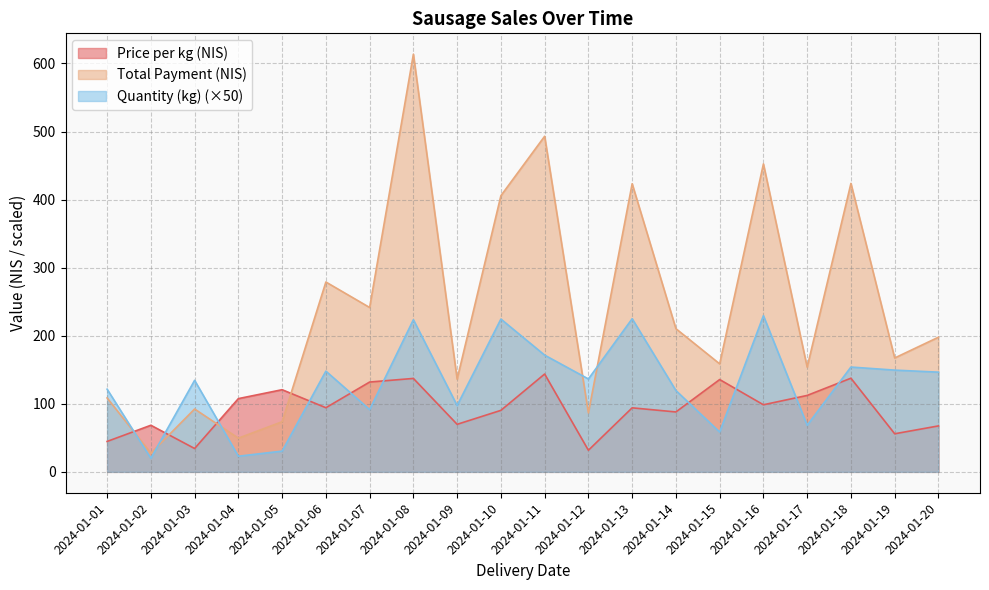

The Price per kg (NIS) series shows 99.8 at 2024-01-09. True or false?

False